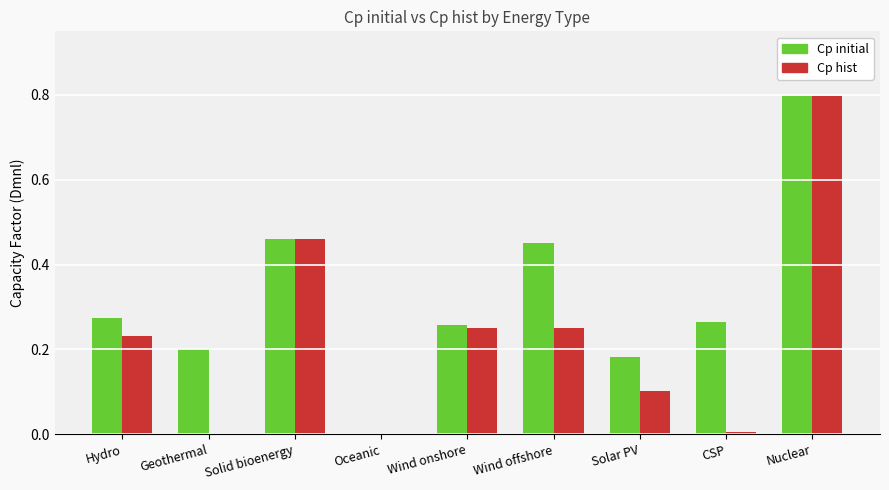

Which series changed the most between Oceanic and Wind onshore?

Cp initial